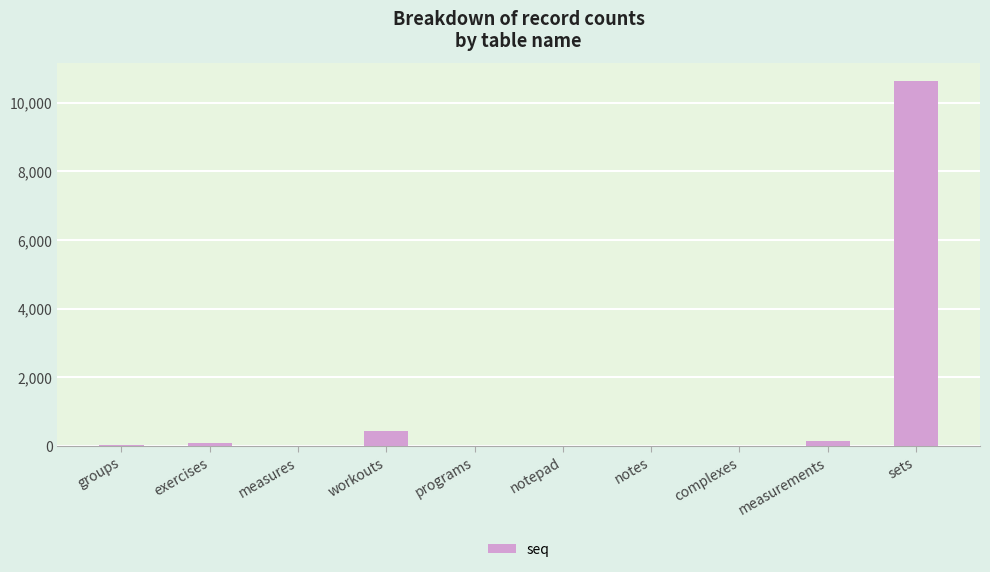

What is the greatest value displayed?

10622